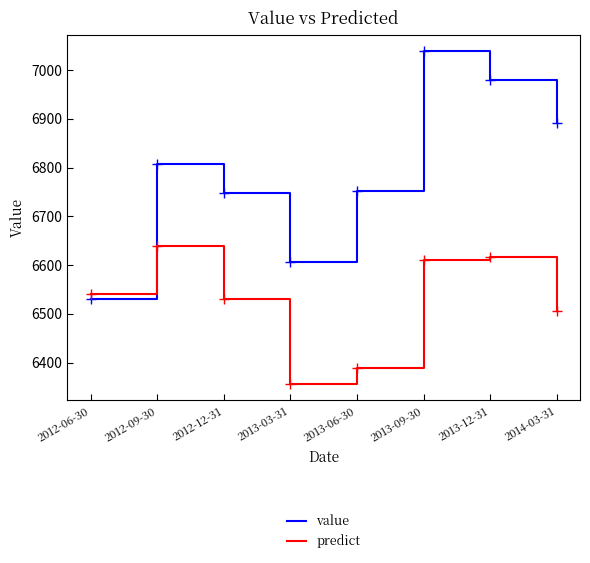

What is the difference between the second highest and minimum values in the value series?

447.3